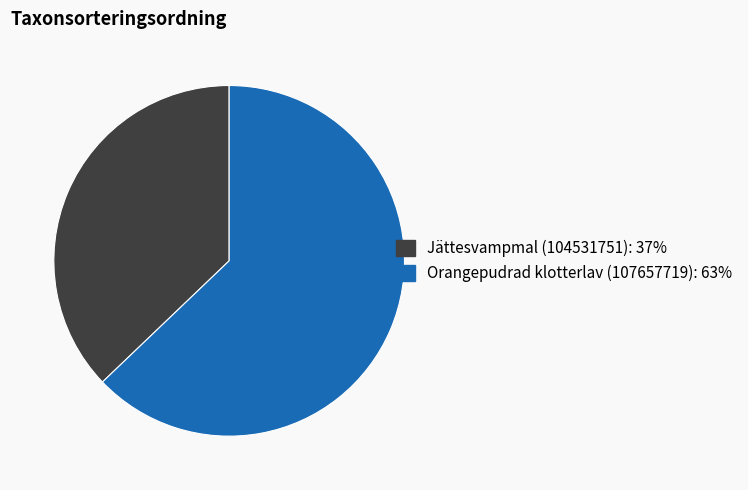

Does Jättesvampmal (104531751) represent more than half of the total?

No